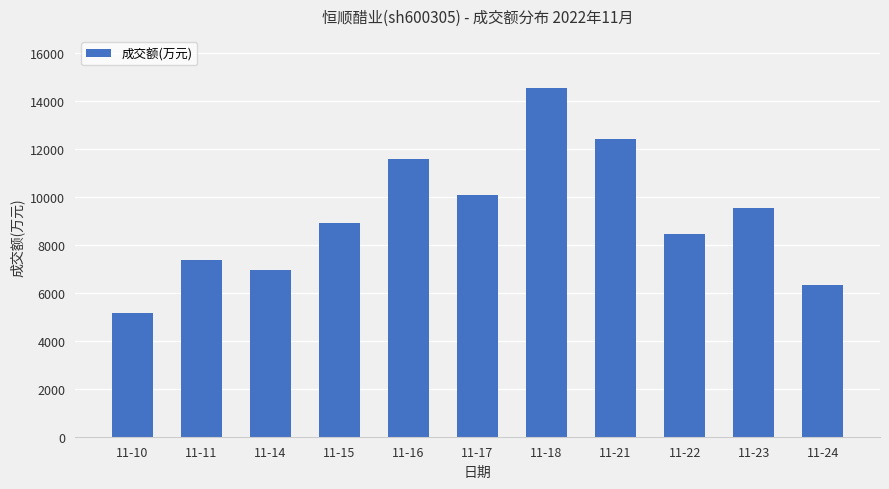

Reading right to left, transcribe all the data shown in this chart.

6345	9550	8460	12404	14531	10073	11597	8911	6971	7383	5158